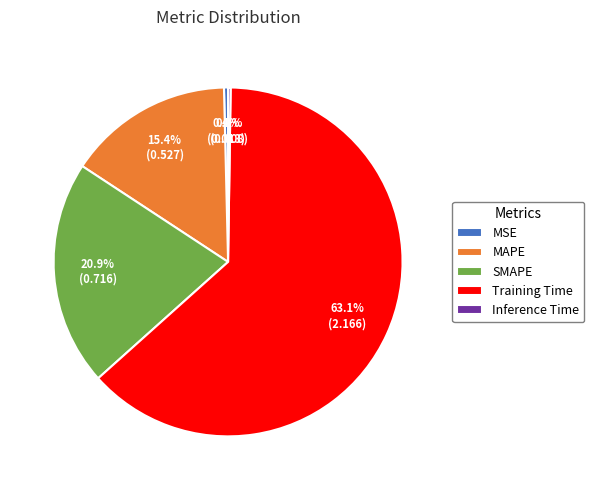

To the nearest percent, what is the difference between the largest and smallest slice percentages?

63%